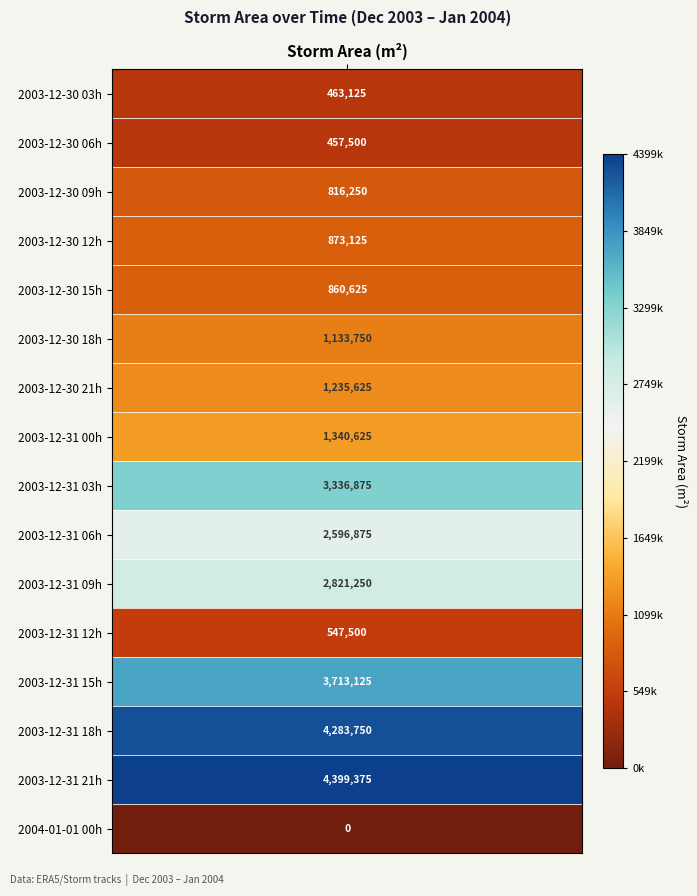

List the labels in order of value, largest first.

14, 13, 12, 8, 10, 9, 7, 6, 5, 3, 4, 2, 11, 0, 1, 15